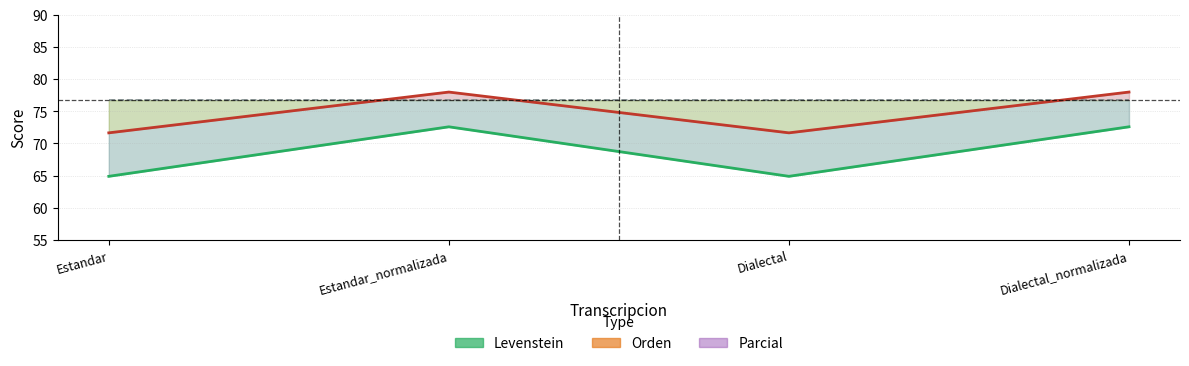

What are all the series names shown in the legend?

Levenstein, Orden, Parcial